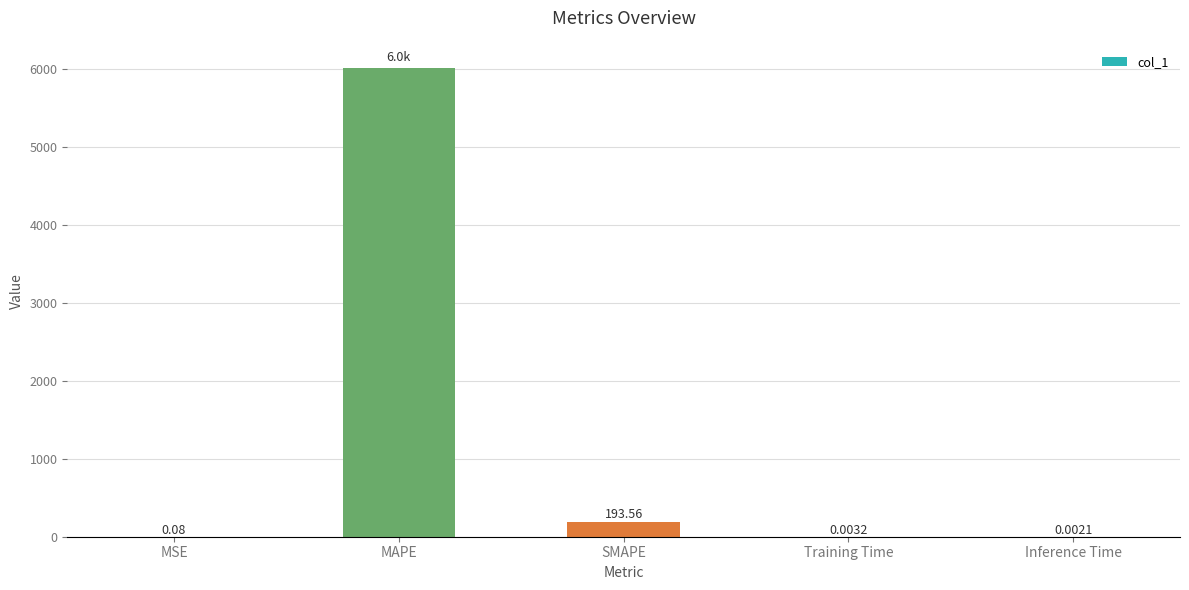

Between SMAPE and MSE, which is larger?

SMAPE